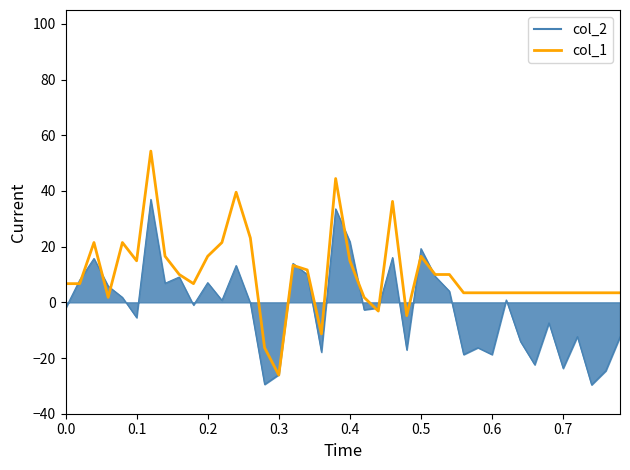

What is the difference between the maximum and minimum values?

80.4